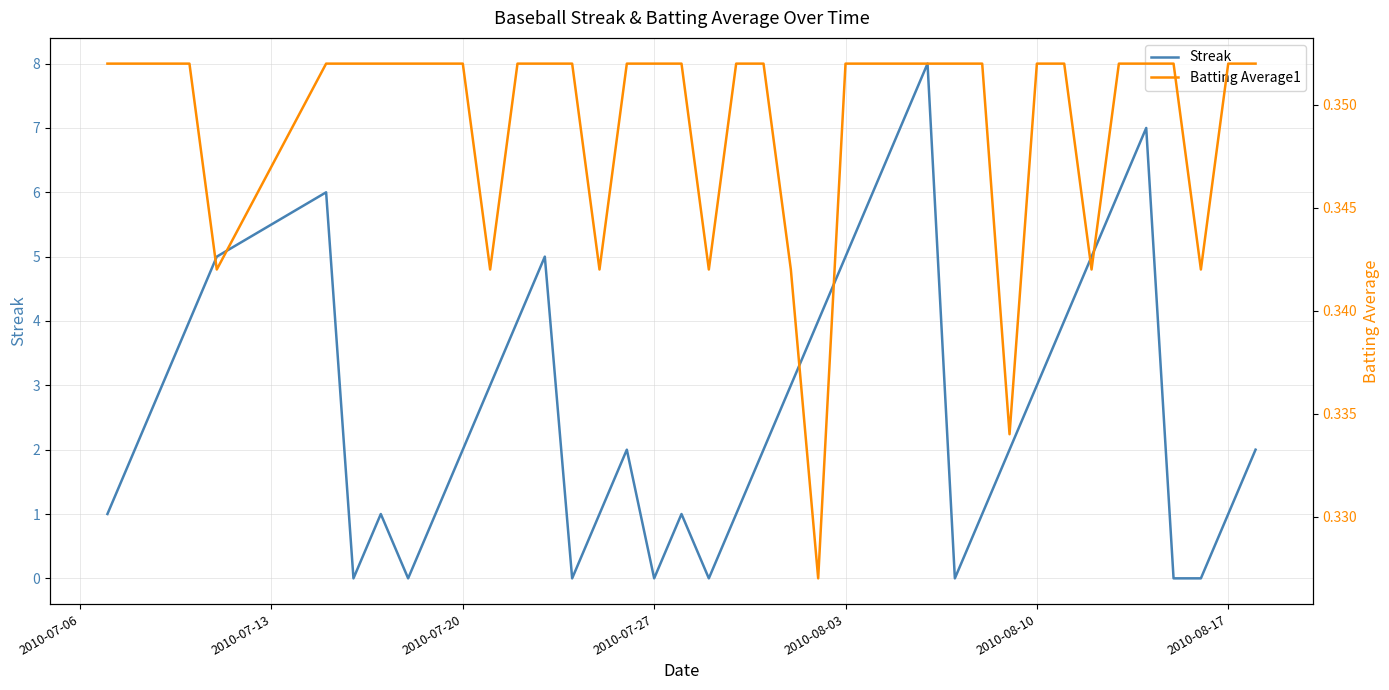

The Streak series shows 0 at 2010-07-27. True or false?

True